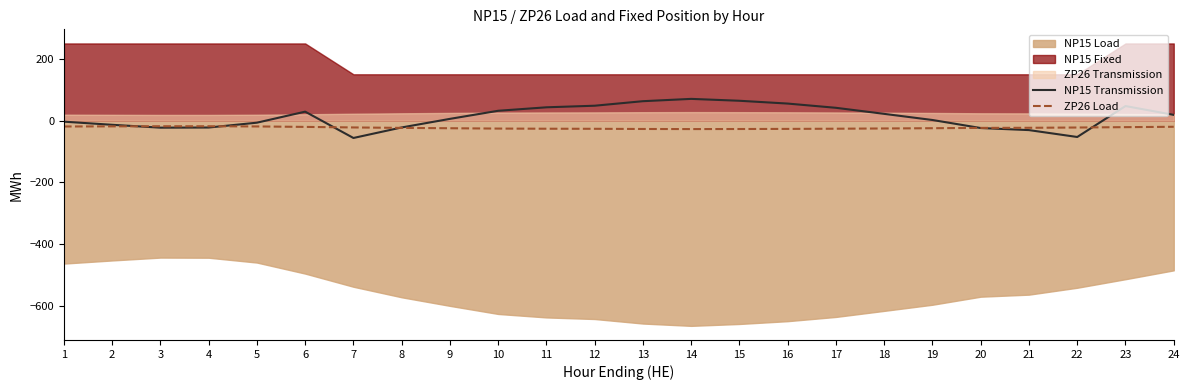

What is the value of the NP15 Transmission point at the 4th from the left?

-22.5